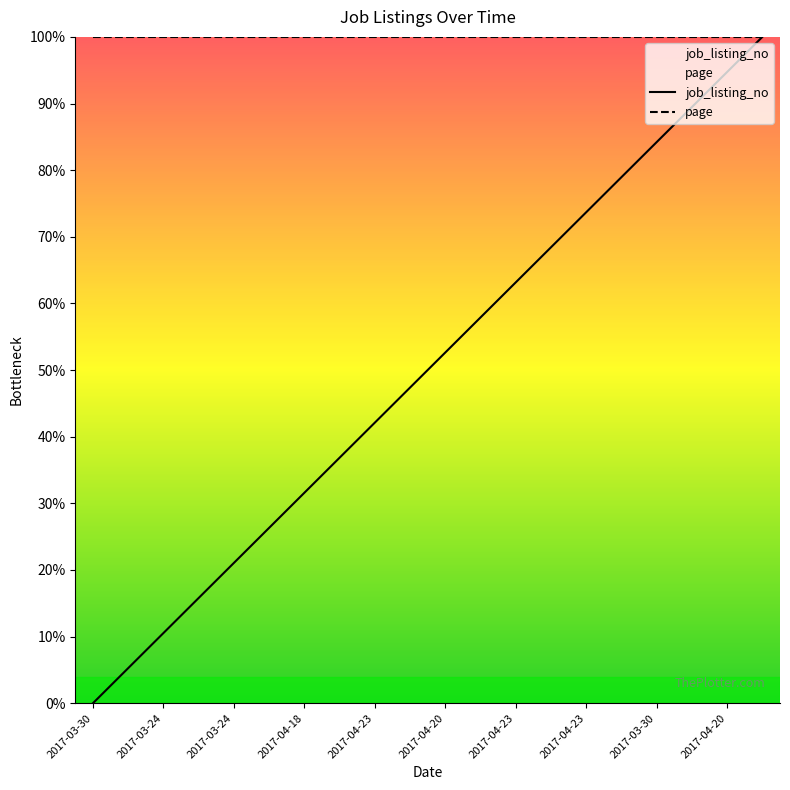

True or false: the data has more than 0 interior local peaks.

False